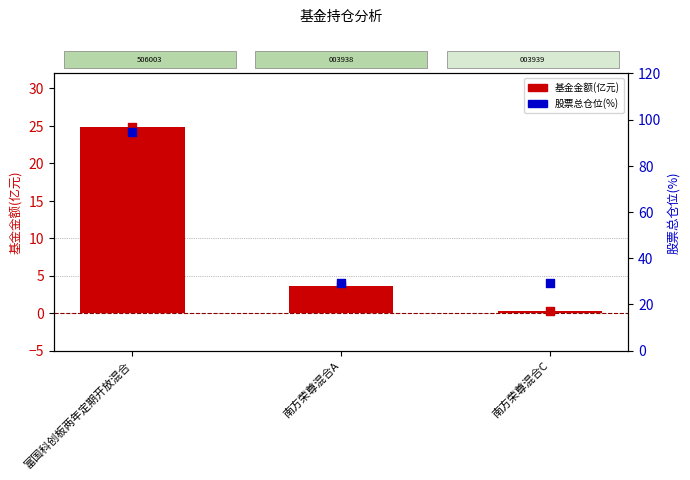

Is the value of 股票总仓位(%) at 南方荣尊混合A greater than the value of 基金金额(亿元) at 南方荣尊混合A?

Yes